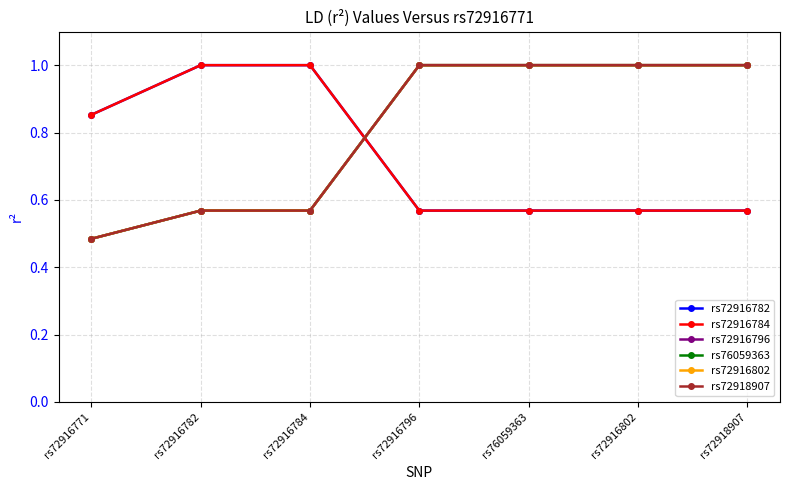

True or false: rs72916796 has more than 1 points higher than both neighbors.

False